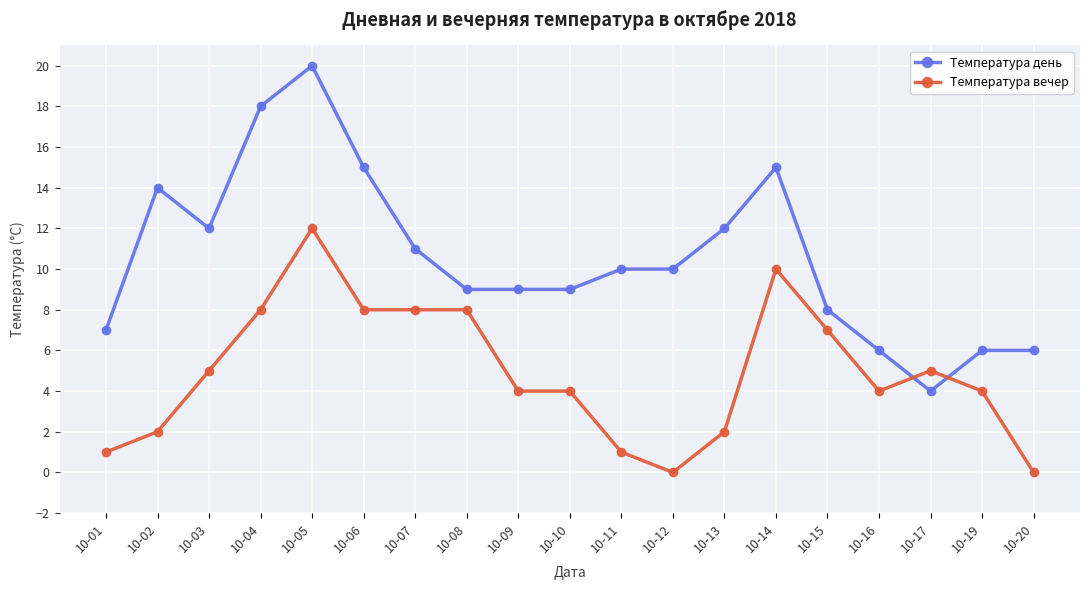

What is the sum of the Температура вечер values at 10-03 and 10-16?

9